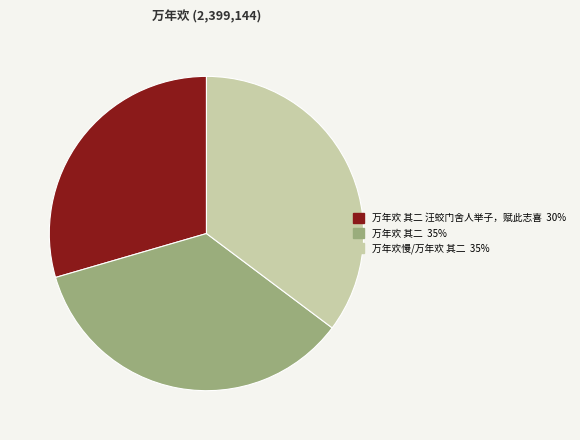

Does any single category account for the majority?

No